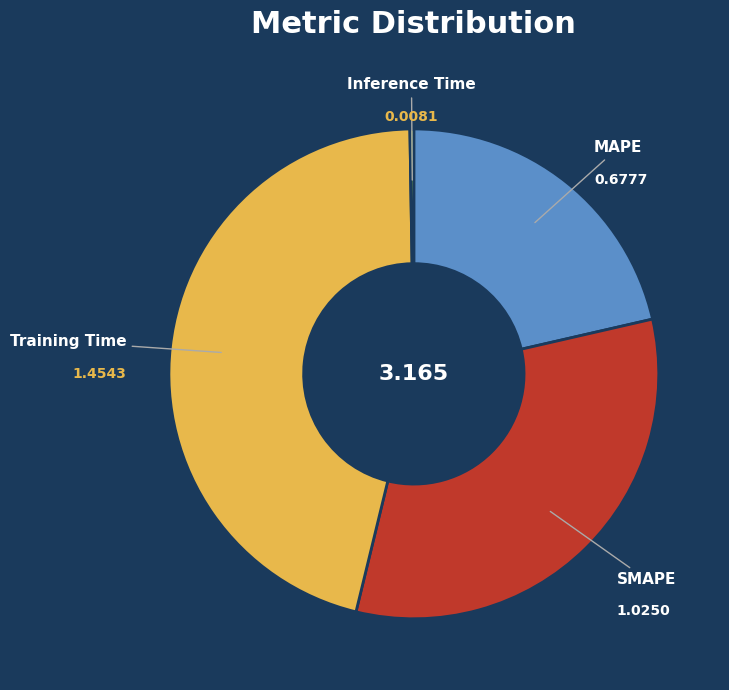

Does any single category account for the majority?

No